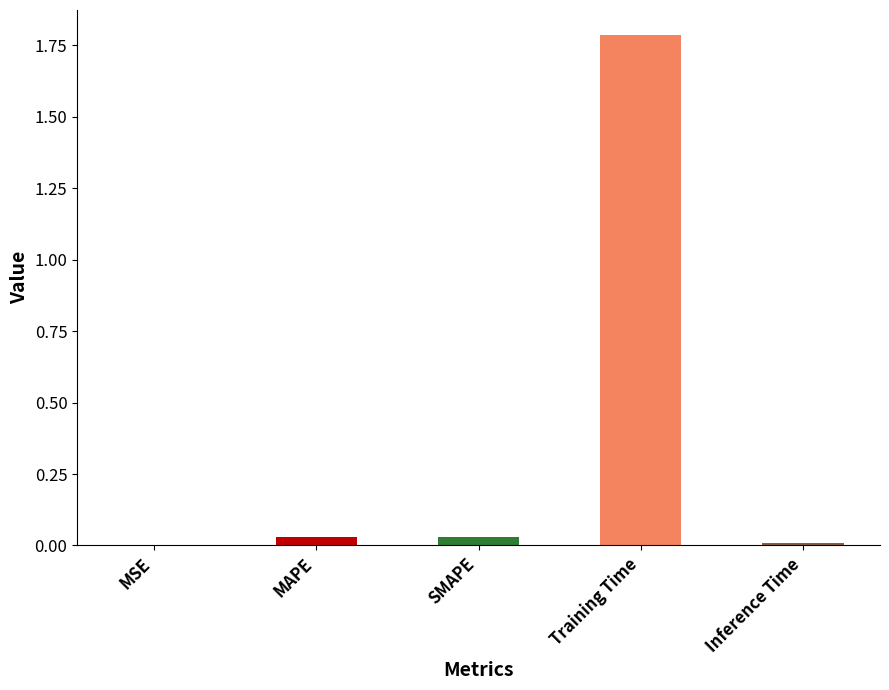

What is the sum of all values?

1.9